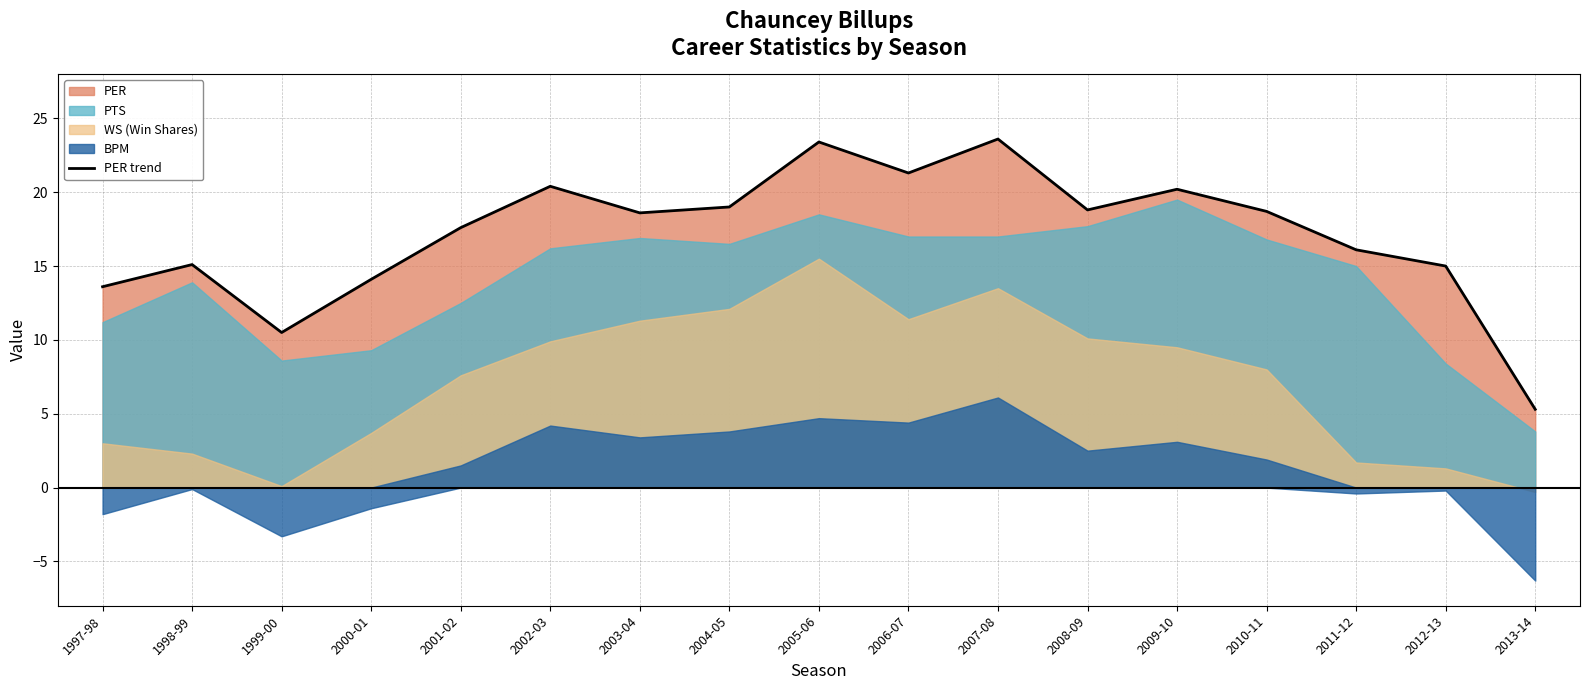

The PER series shows 15.0 at 2012-13. True or false?

True